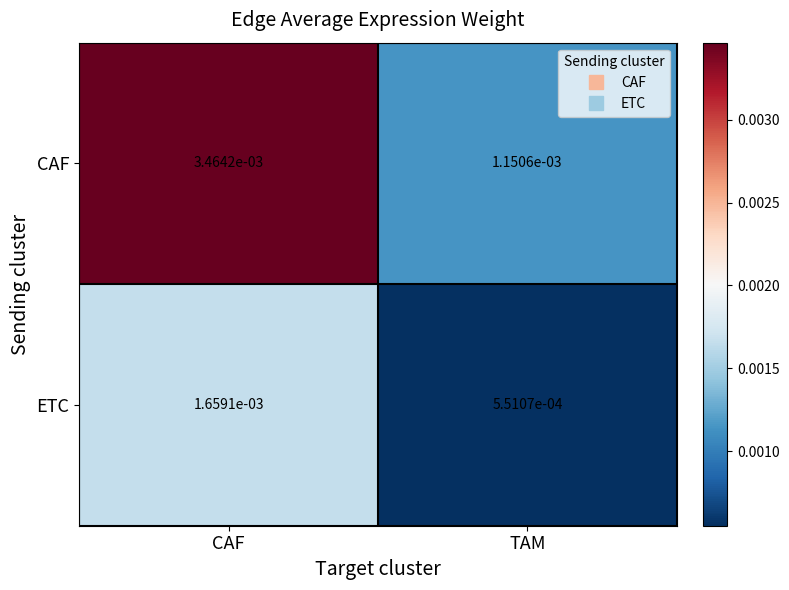

Which series has the largest total across all categories?

CAF